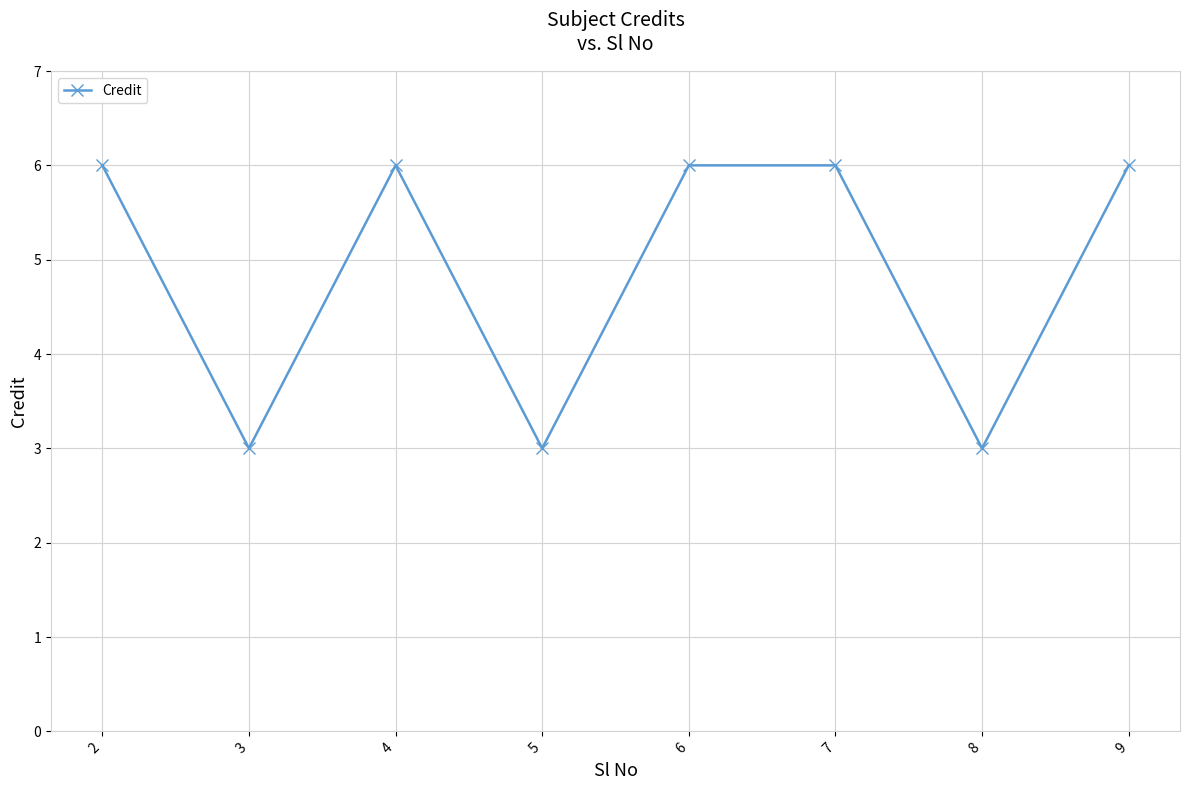

How many lines are shown in the chart?

1